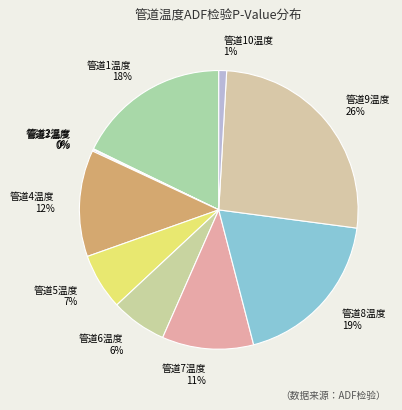

To the nearest percent, what is the difference between the largest and smallest slice percentages?

26%